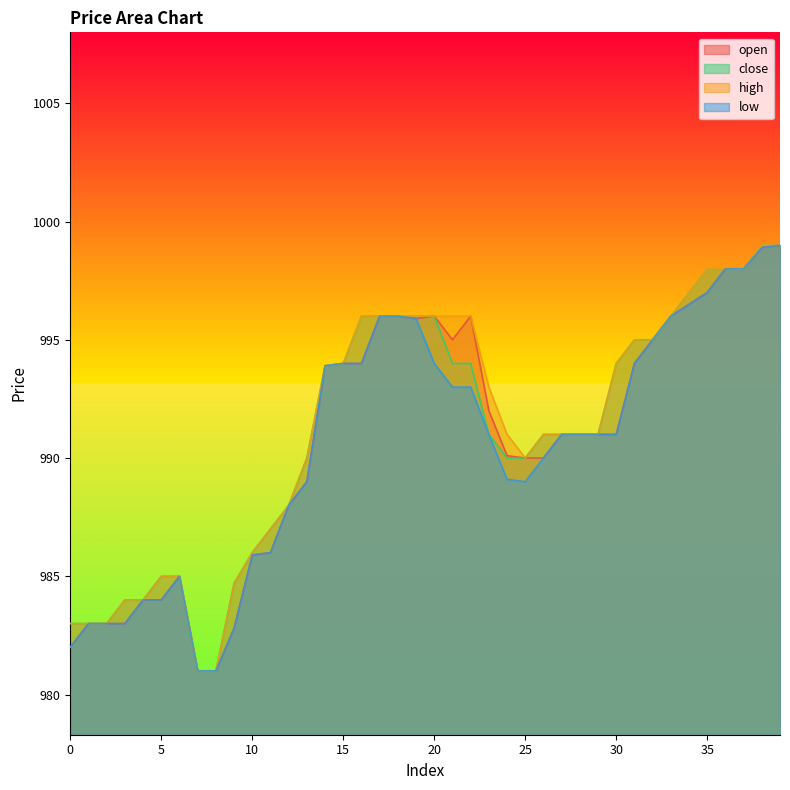

What is the sum of all high values?

39651.6